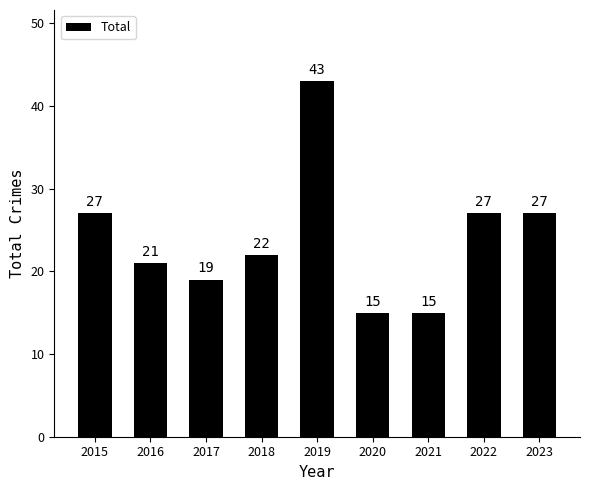

True or false: the data shows 67 at 2019.

False